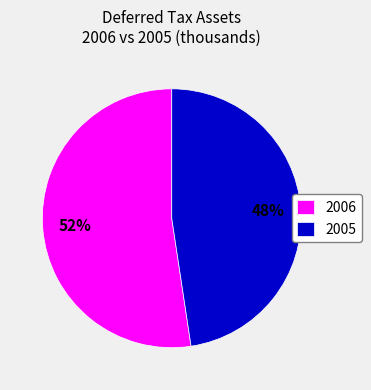

Which category accounts for the majority?

2006